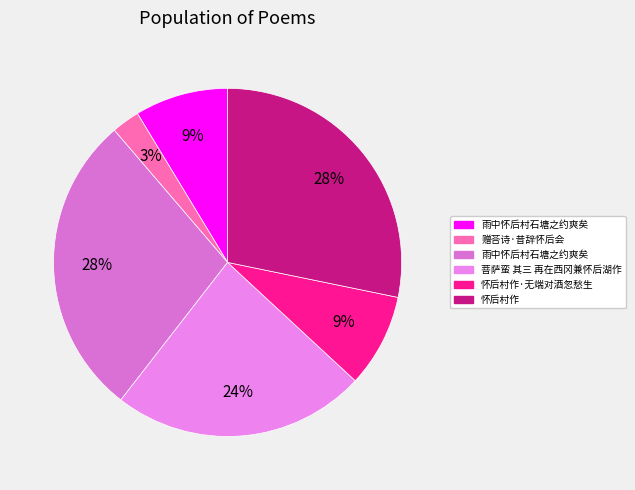

Is there any slice that represents more than half of the pie?

No